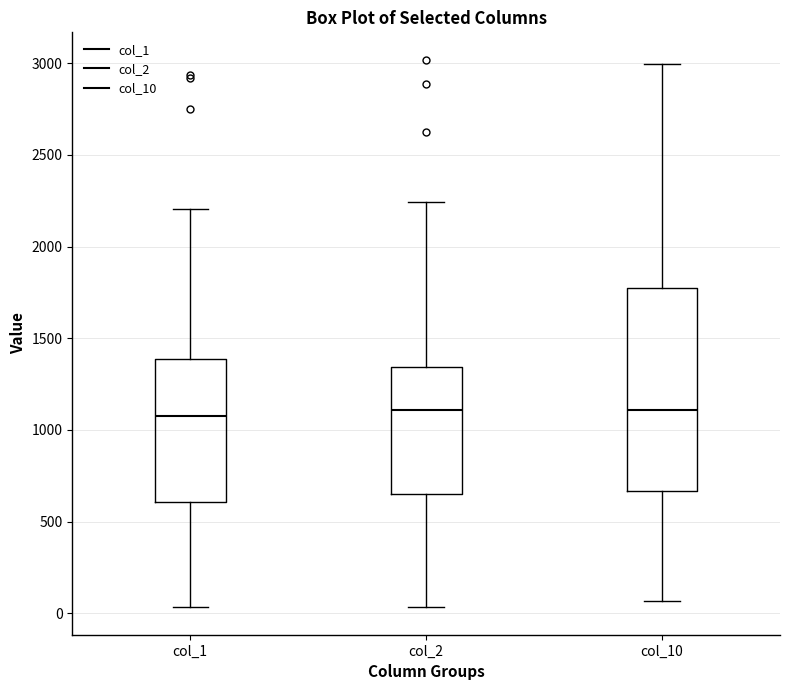

Reading left to right, read every box against the y-axis: the position of its median line, the range the box covers, and the ends of its whiskers. The values are not printed on the chart, so give them approximately, as read against the axis.

col_1: median 1100, box 600 to 1400, whiskers 50 to 2200
col_2: median 1100, box 650 to 1350, whiskers 50 to 2250
col_10: median 1100, box 650 to 1750, whiskers 50 to 3000